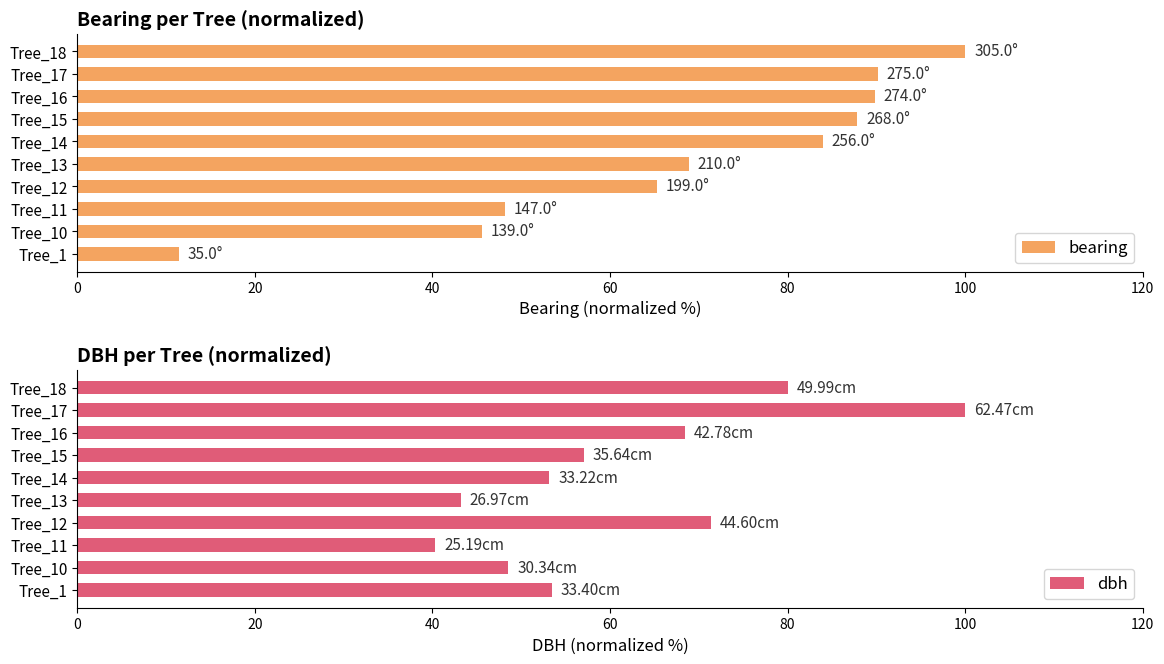

The bearing series shows 86.6 at Tree_11. True or false?

False